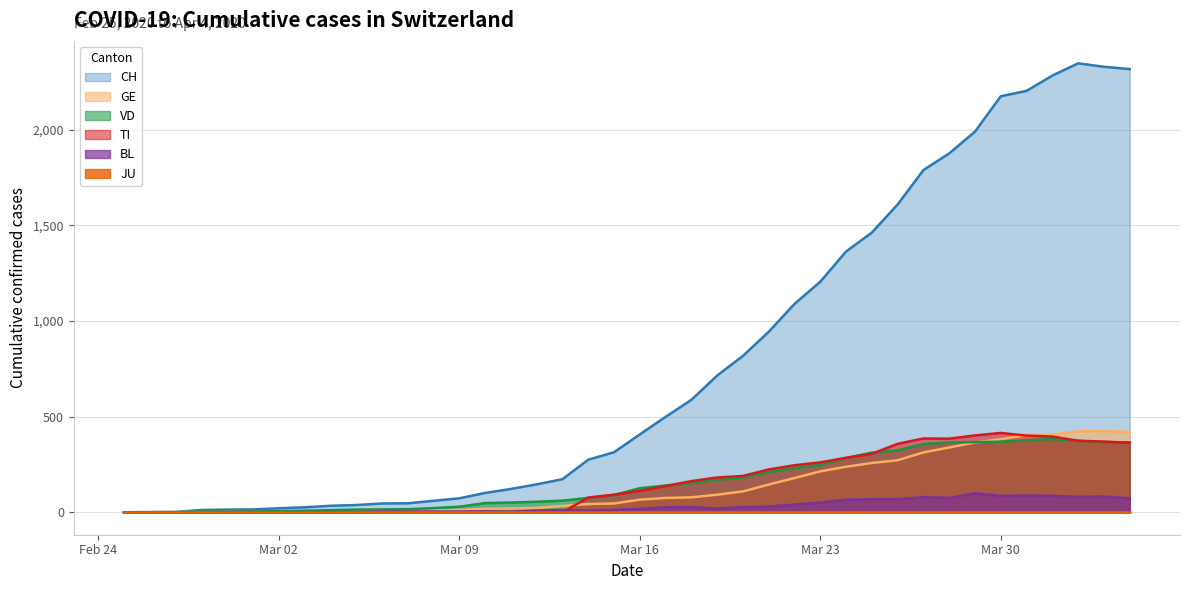

In TI, how many points are lower than both neighbors (excluding endpoints)?

1